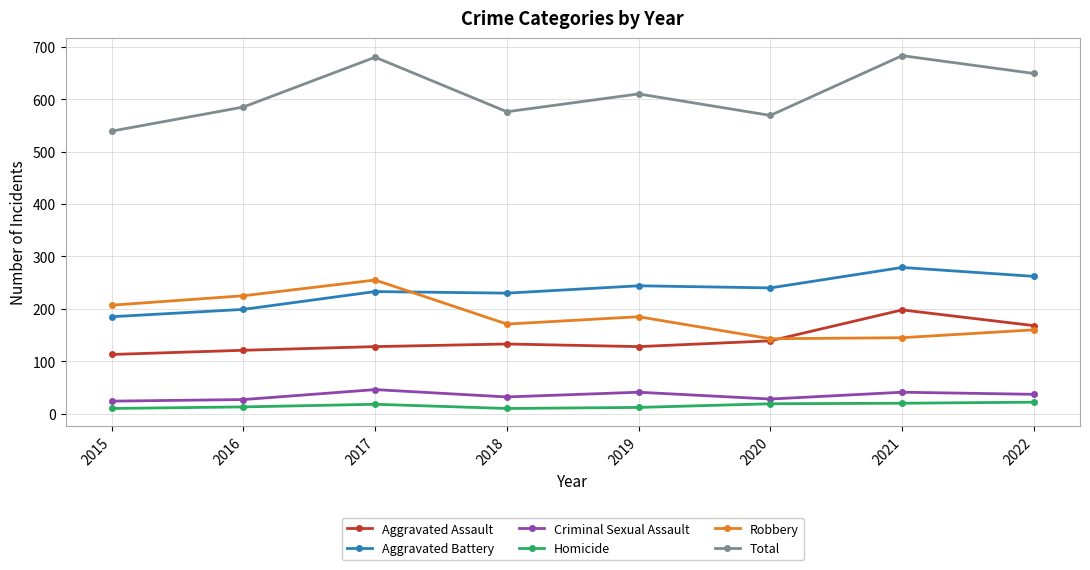

How many series are shown in this chart?

6